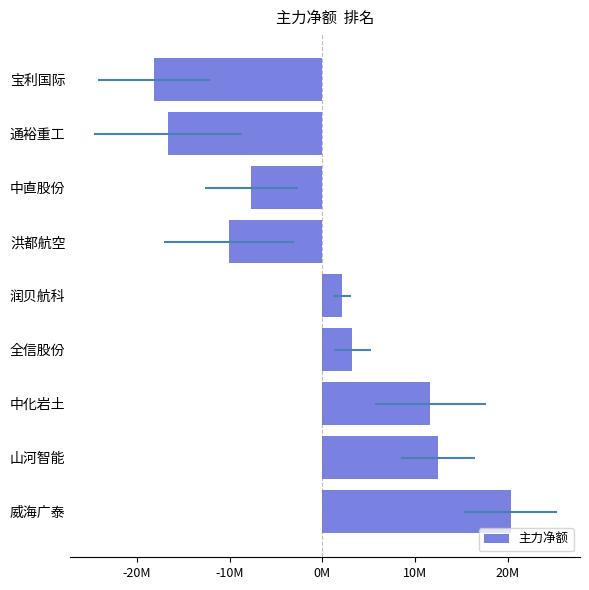

Reading left to right, what are all the values shown in this chart?

20322234	12470845	11657097	3254480	2109520	-10085956	-7662896	-16685381	-18152441